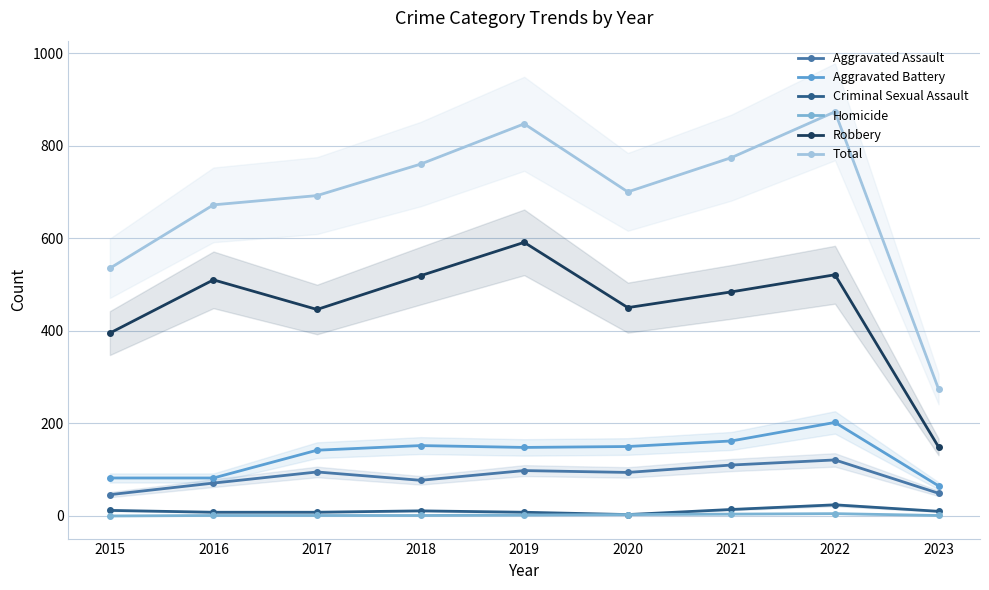

Is this an area chart (filled region under the line)?

No